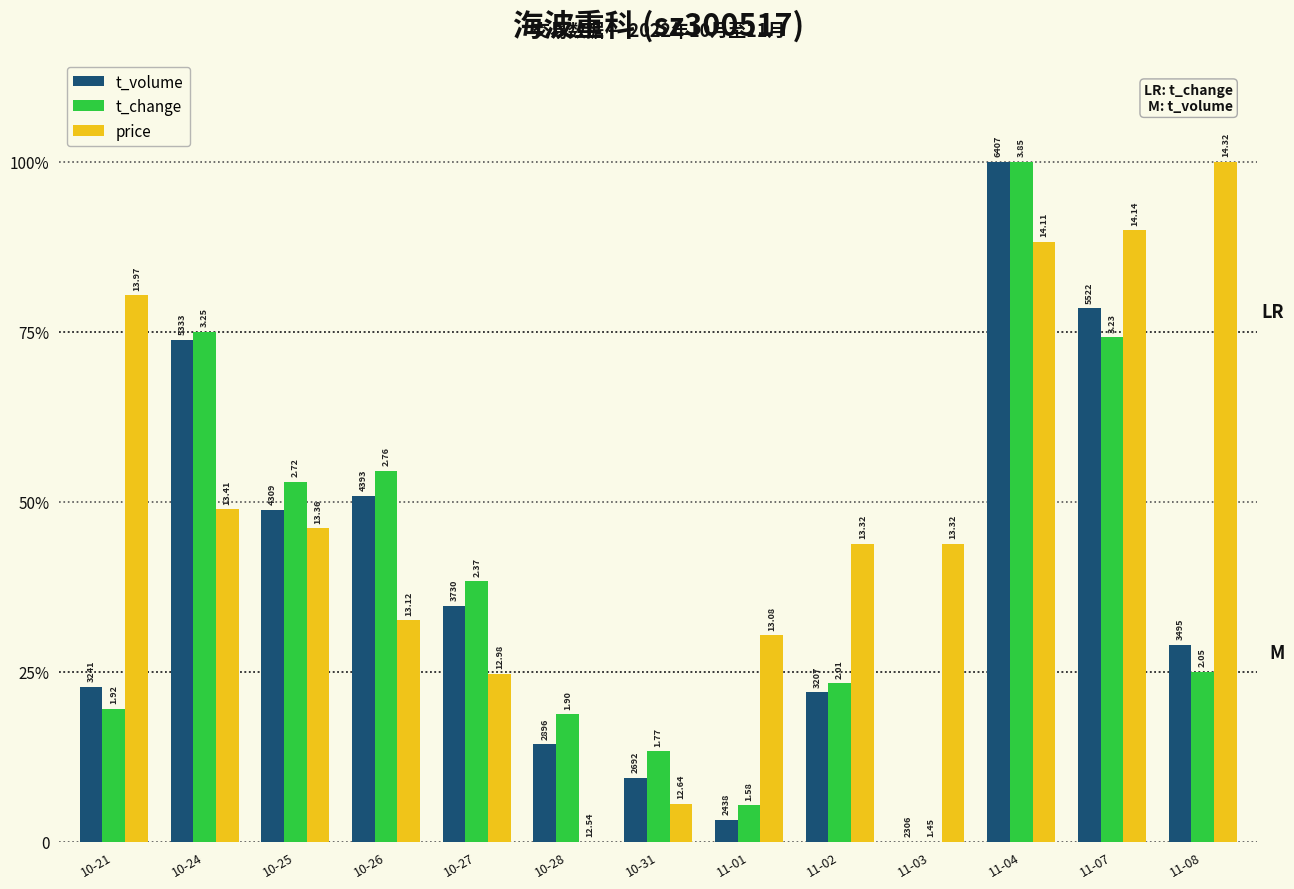

List the labels in order of price value, smallest first.

10-28, 10-31, 10-27, 11-01, 10-26, 11-02, 11-03, 10-25, 10-24, 10-21, 11-04, 11-07, 11-08